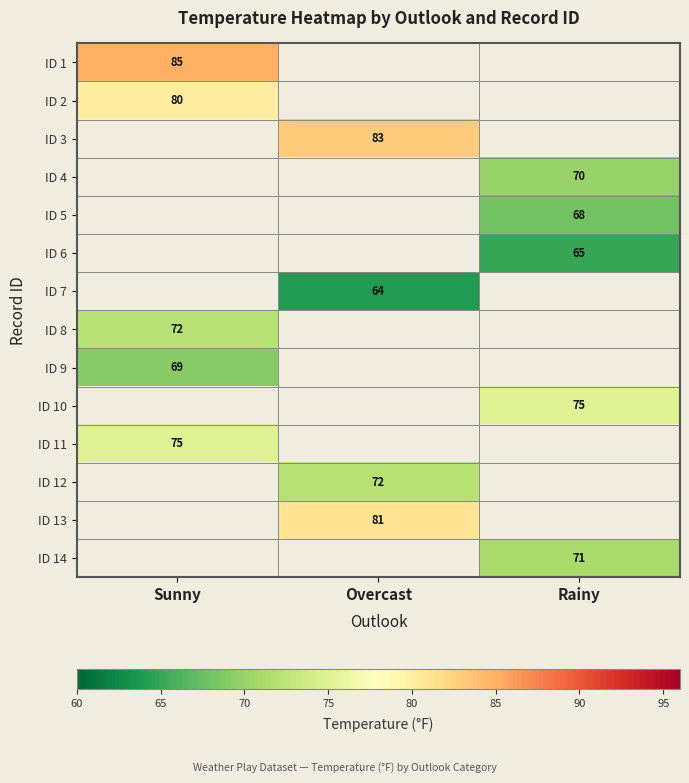

Which label corresponds to the largest value in the chart?

Sunny